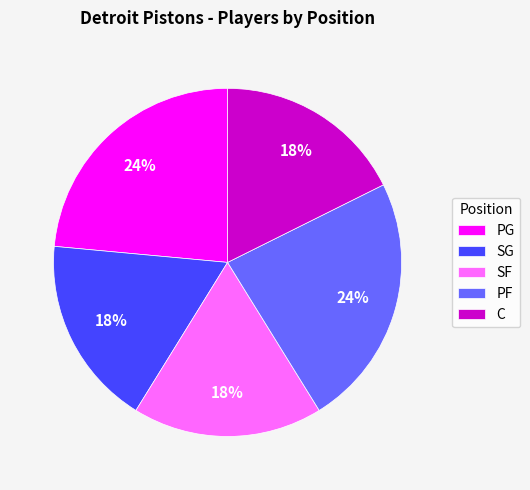

How many segments does this pie chart have?

5